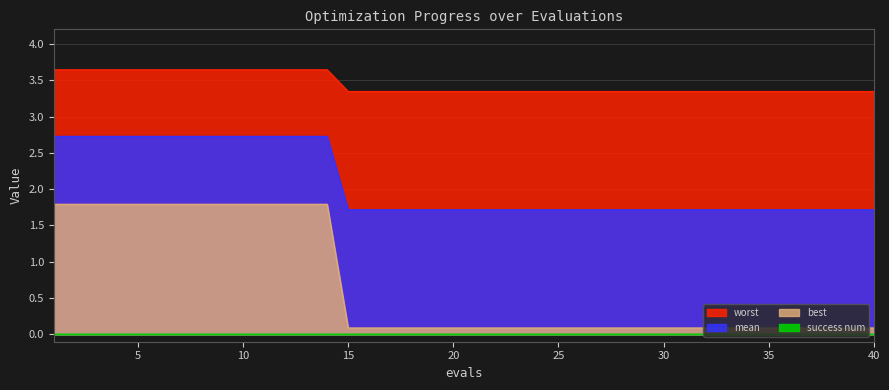

Which category has the lowest value across all series?

15